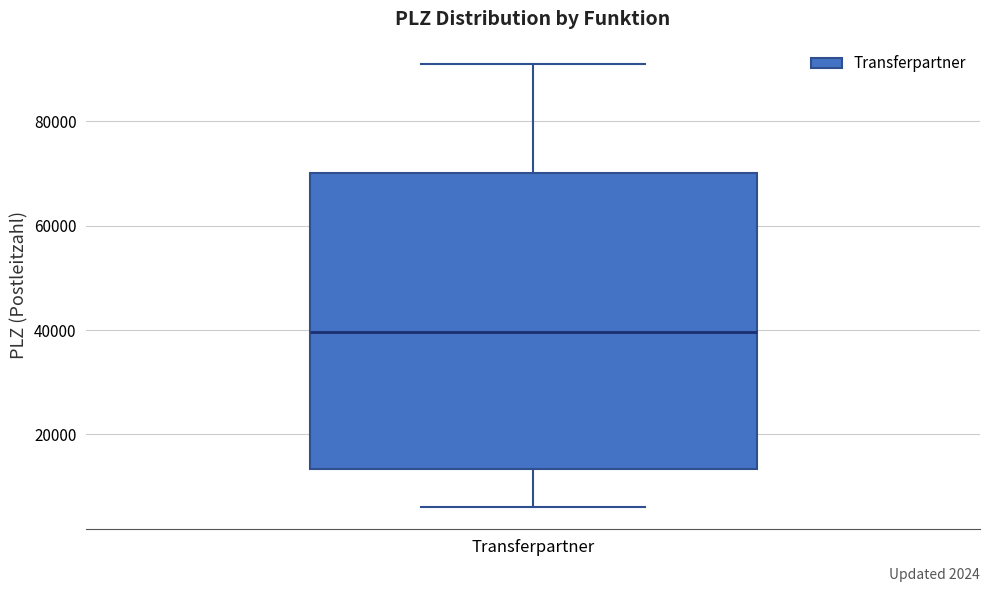

Read this box plot against the y-axis: the position of the median line, the range covered by the box, and the ends of both whiskers. The values are not printed on the chart, so give them approximately, as read against the axis.

median 40000, box 14000 to 70000, whiskers 6000 to 92000